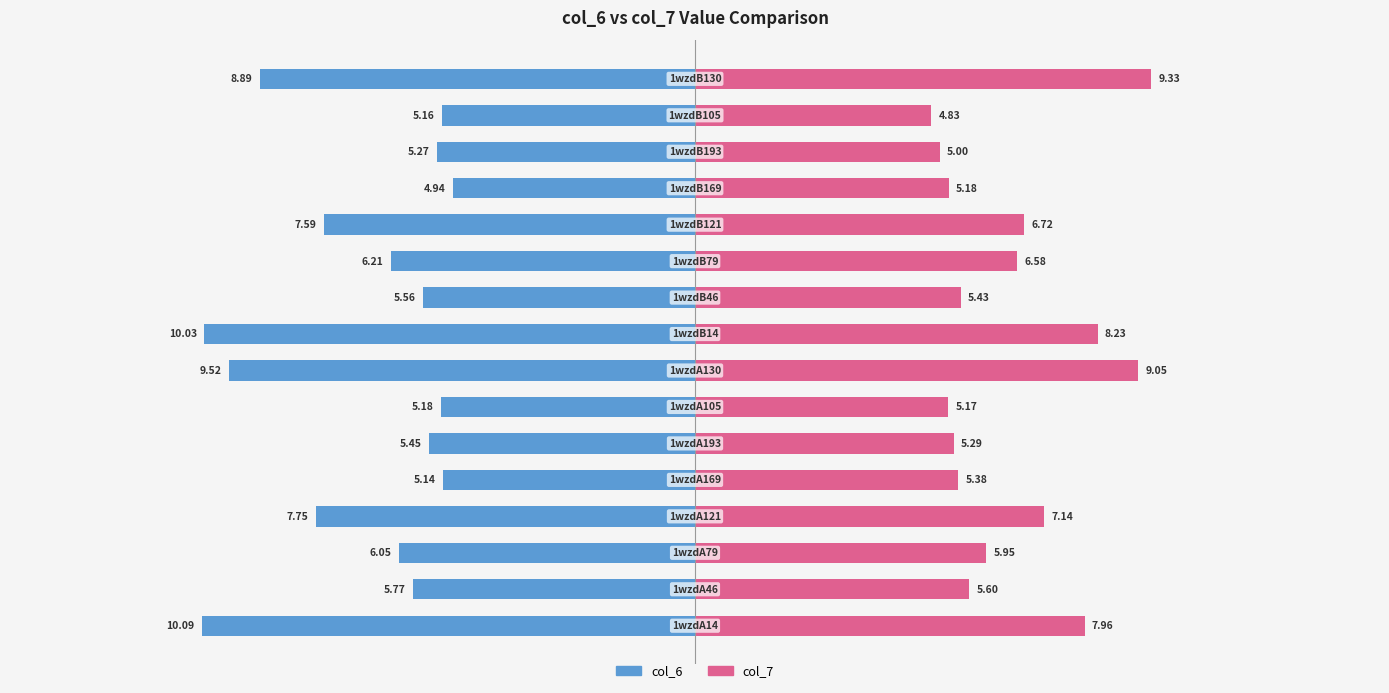

What is the average value of the col_6 series?

-6.8